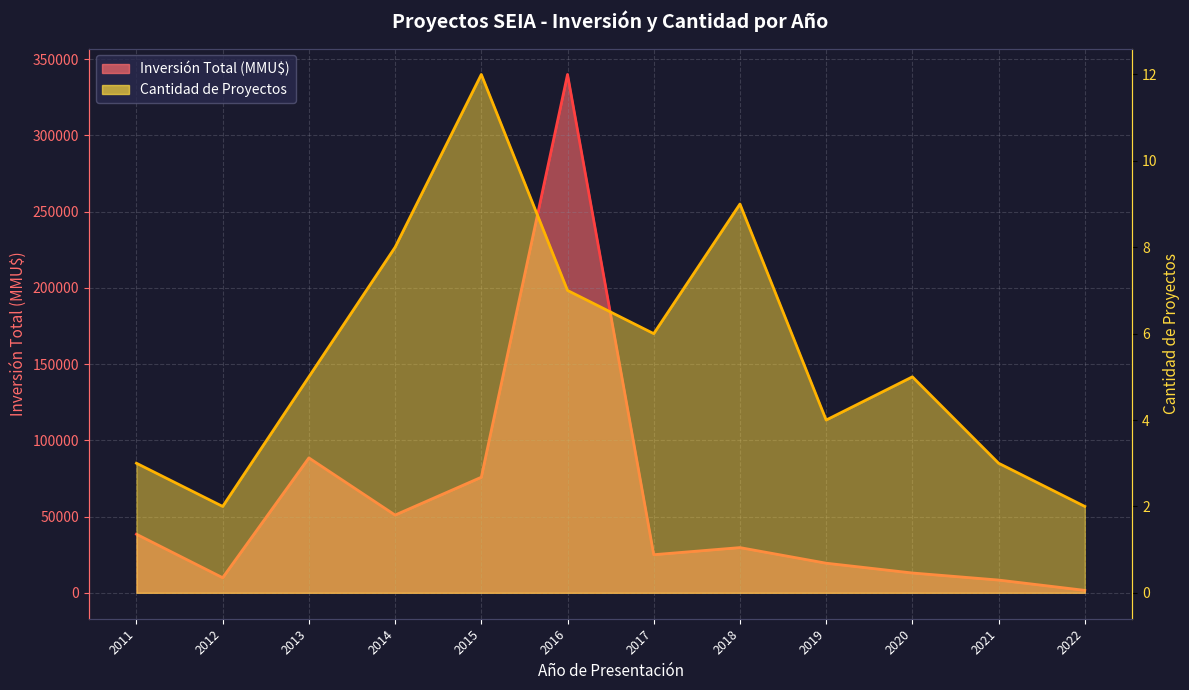

Rank the series at 2021 from lowest to highest value.

Cantidad de Proyectos, Inversión Total (MMU$)